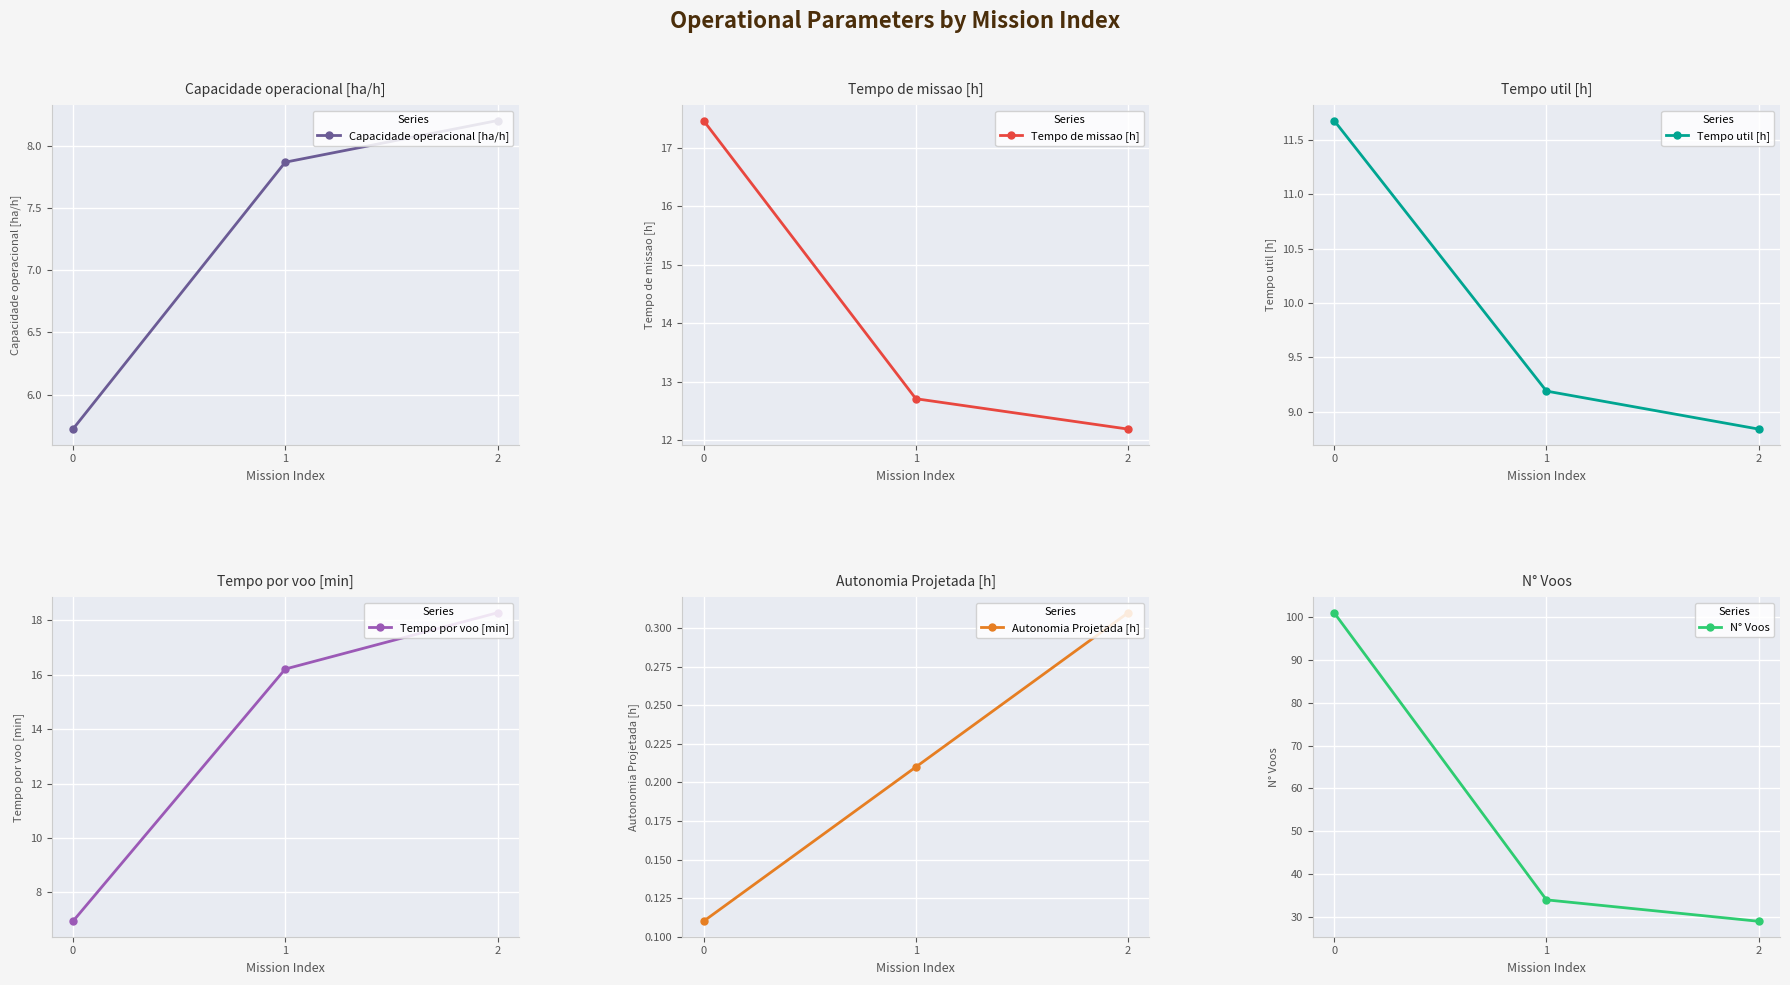

What is the maximum value shown in the chart?

101.0